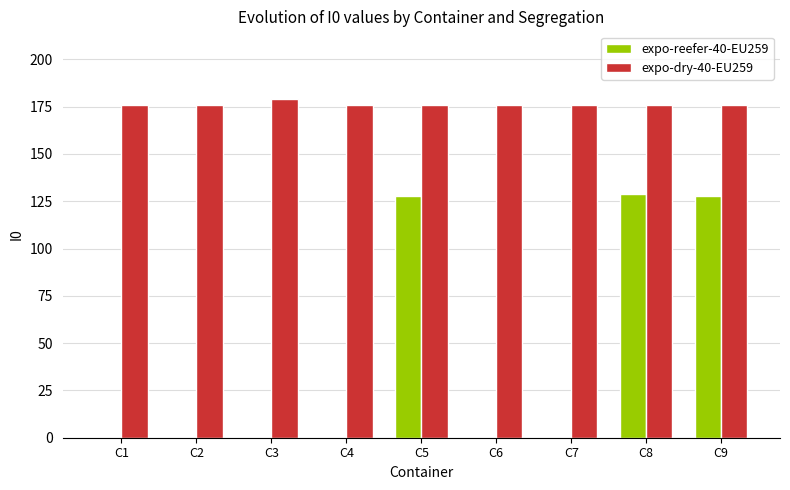

The expo-reefer-40-EU259 series shows 0 at C7. True or false?

True